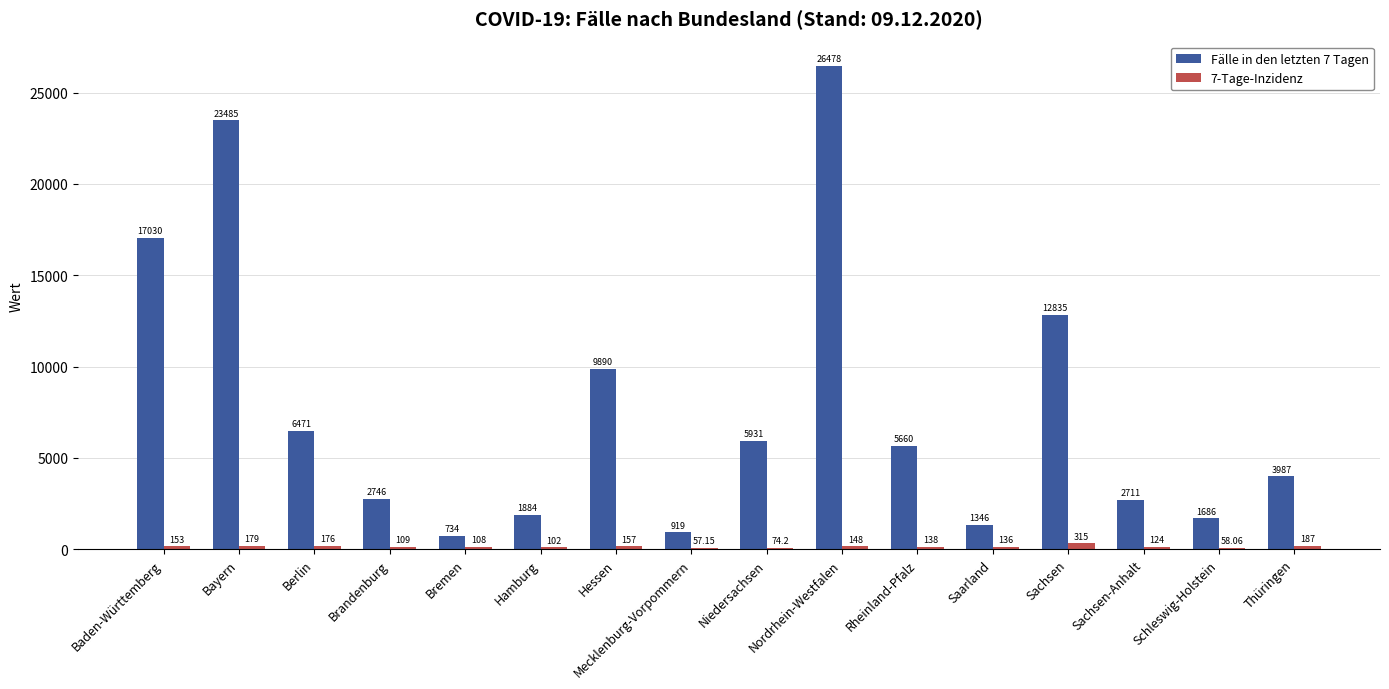

How many groups of bars are there?

16